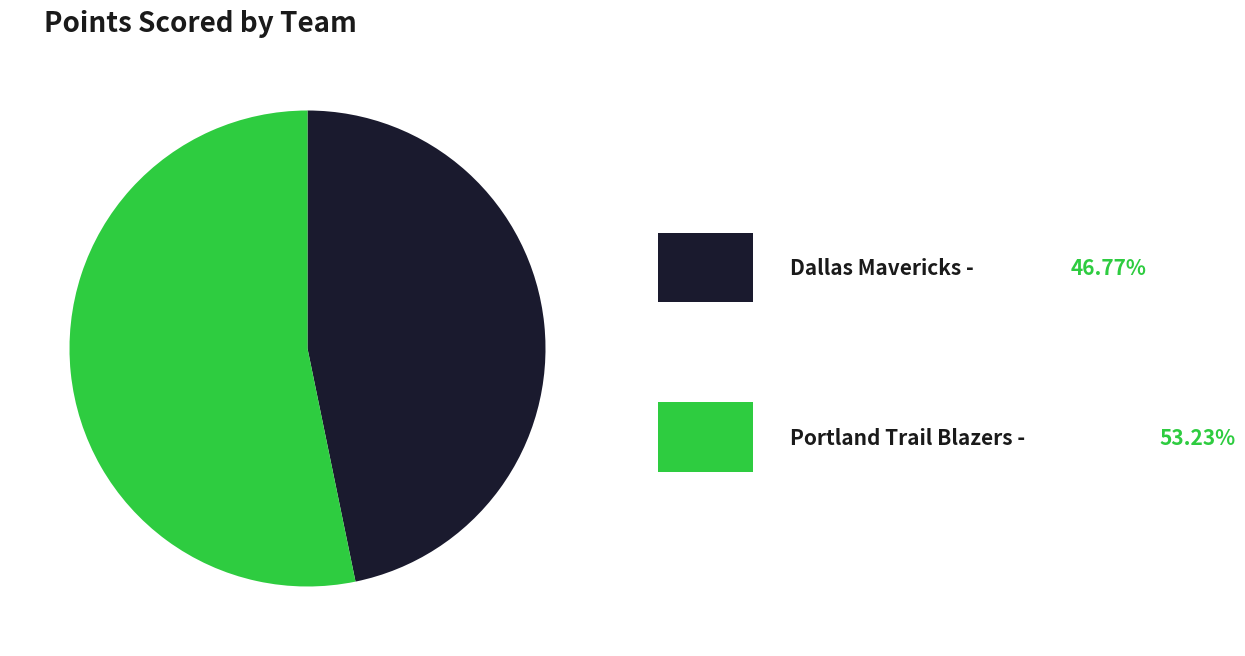

Is there a majority slice in this chart?

Yes